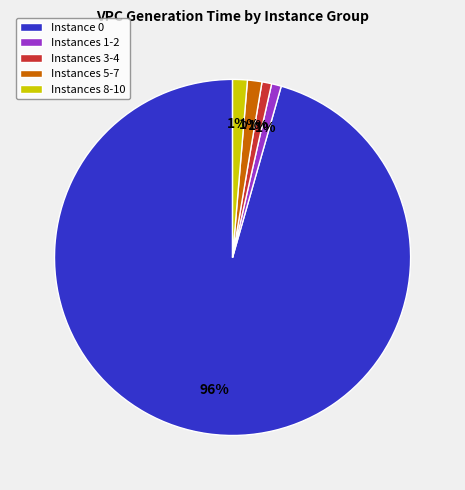

Does any single category account for the majority?

Yes